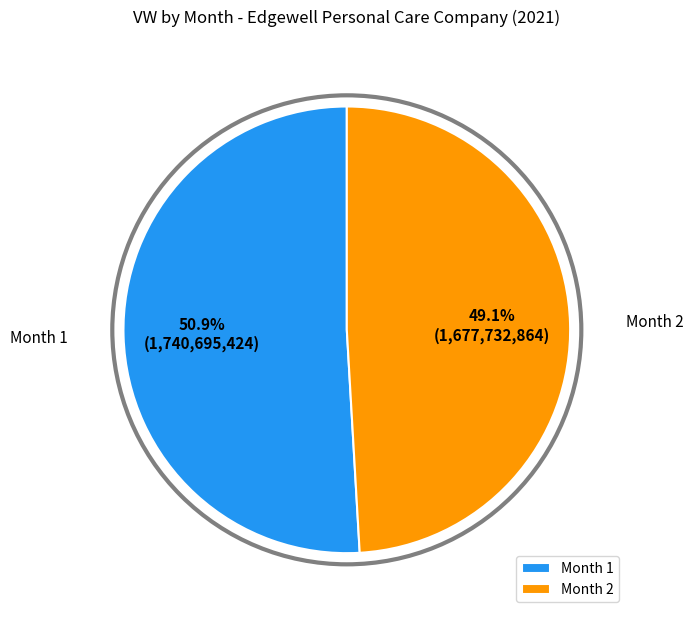

Which has a higher value, Month 1 or Month 2?

Month 1